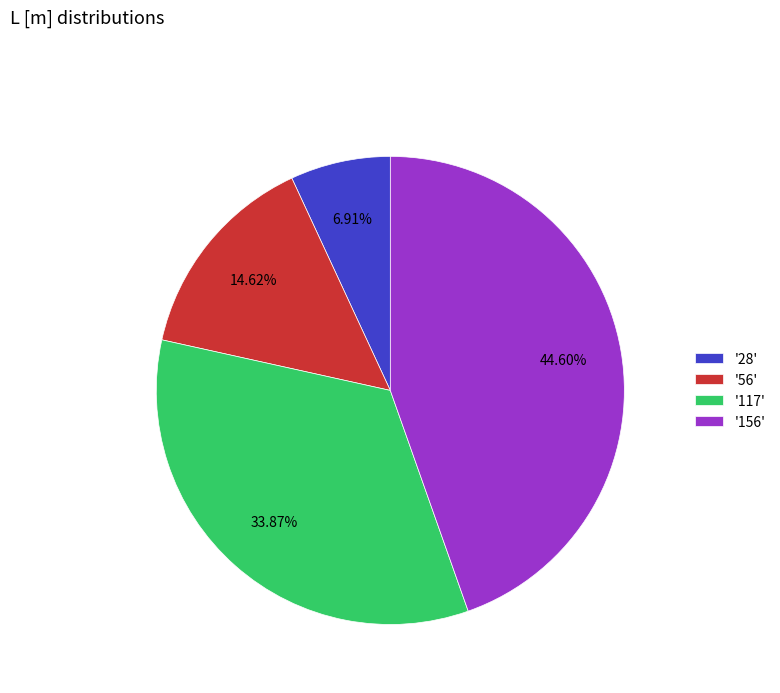

Is the sum of '156' and '56' greater than half?

Yes